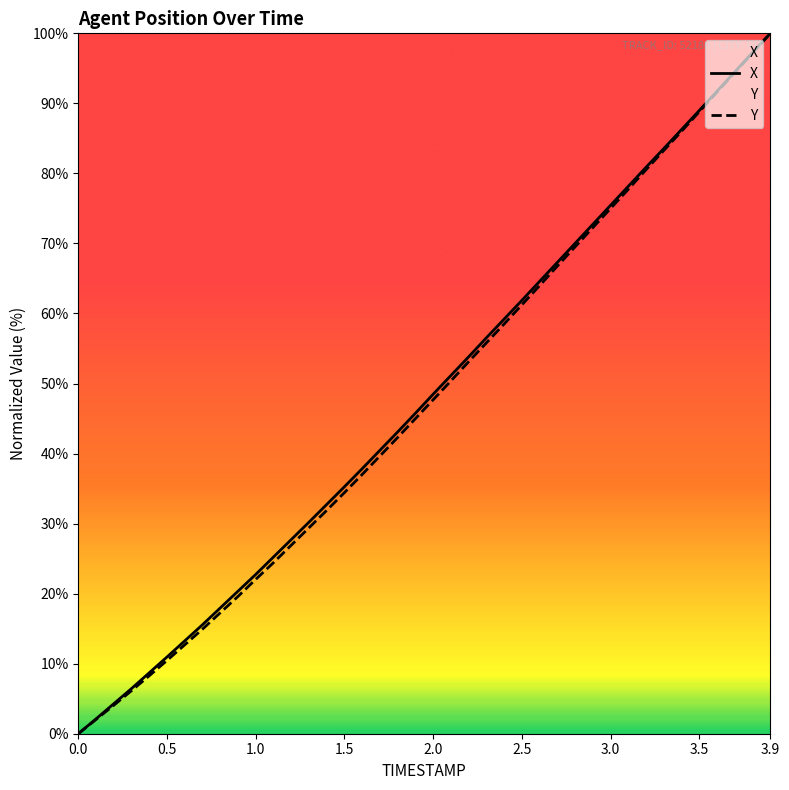

How many lines are shown in the chart?

2